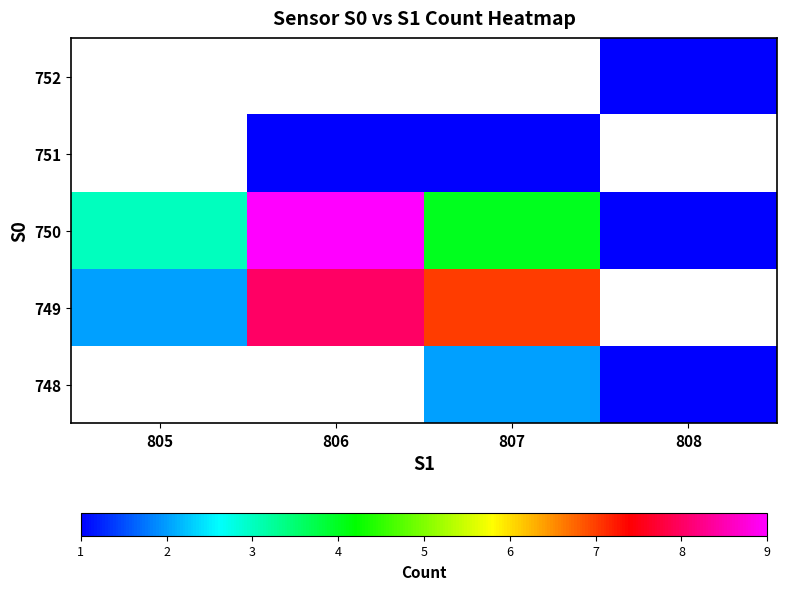

What is the difference between the highest and lowest values at 807?

6.0